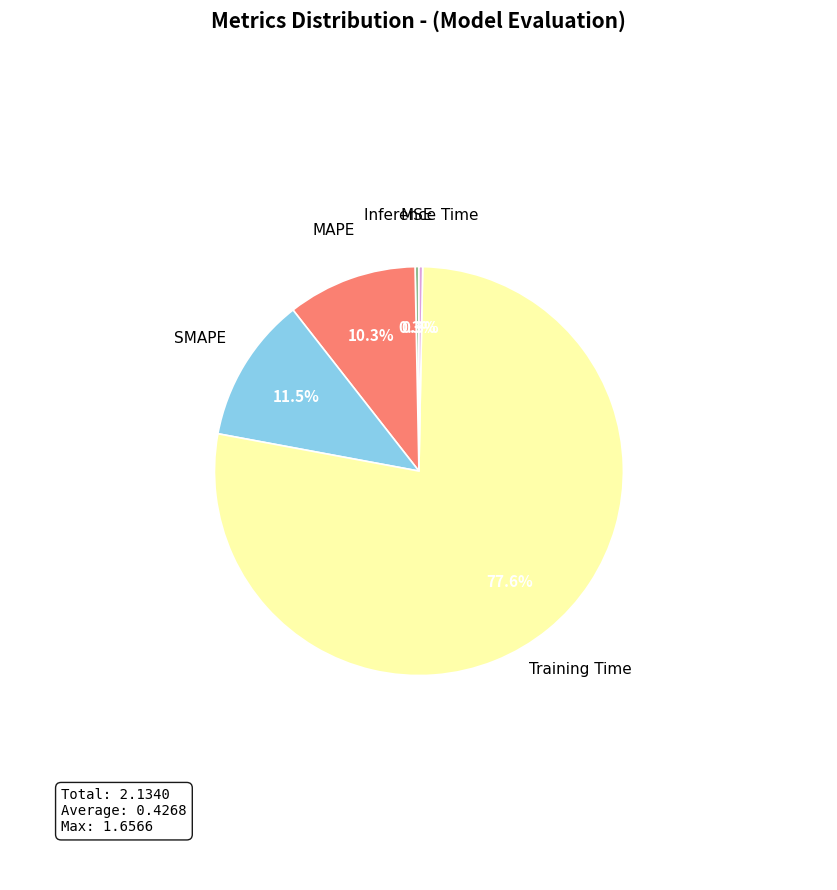

Is there a majority slice in this chart?

Yes